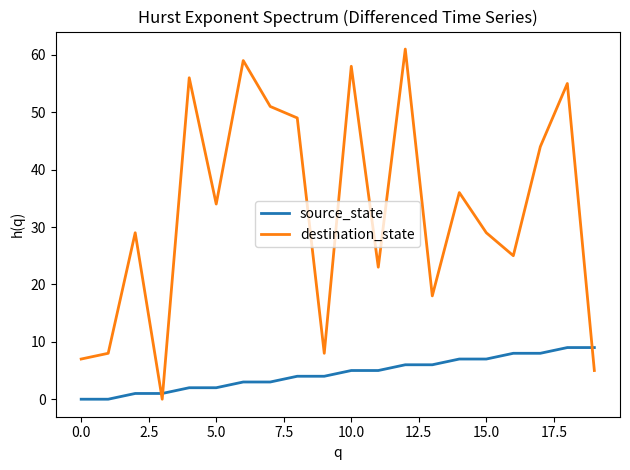

Is this an area chart (filled region under the line)?

No